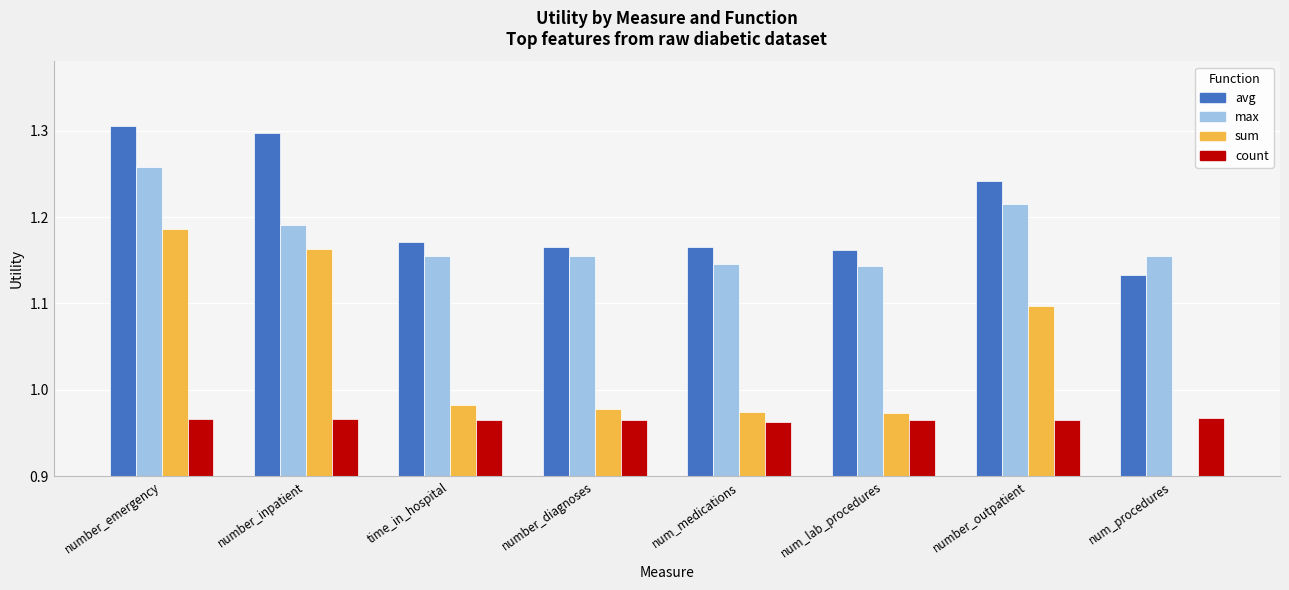

Reading left to right, what are all the values shown in this chart?

avg: 1.3	1.3	1.2	1.2	1.2	1.2	1.2	1.1
max: 1.3	1.2	1.2	1.2	1.1	1.1	1.2	1.2
sum: 1.2	1.2	1.0	1.0	1.0	1.0	1.1	0.0
count: 1.0	1.0	1.0	1.0	1.0	1.0	1.0	1.0